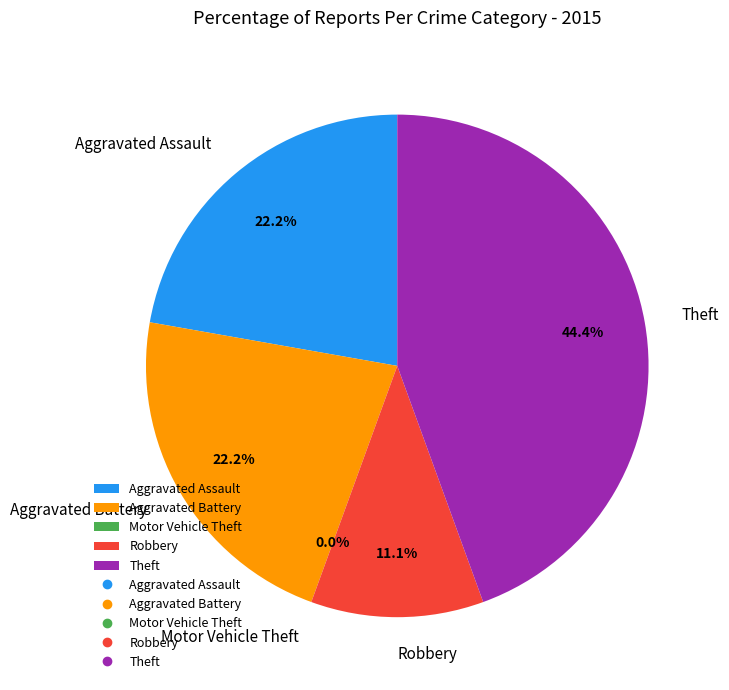

What is the smallest slice in the pie chart?

Motor Vehicle Theft